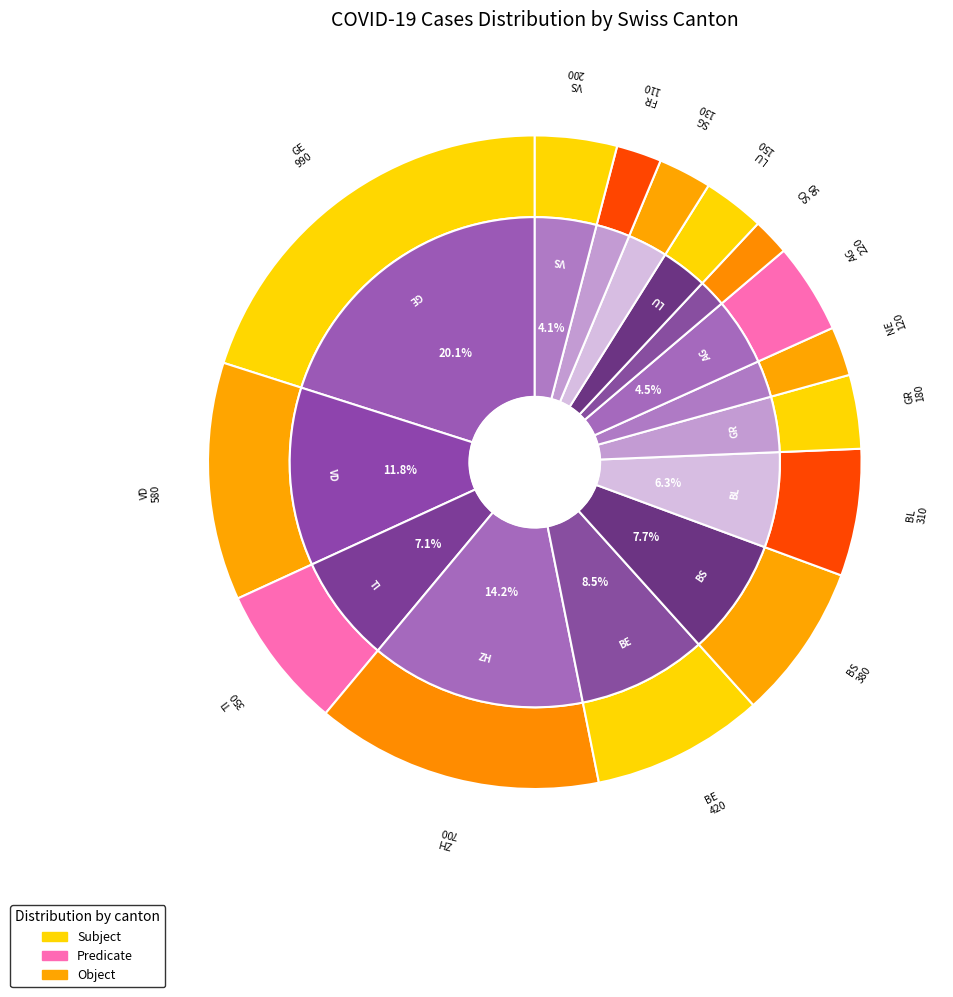

True or false: 2020-03-03 accounts for 1% of the total.

False